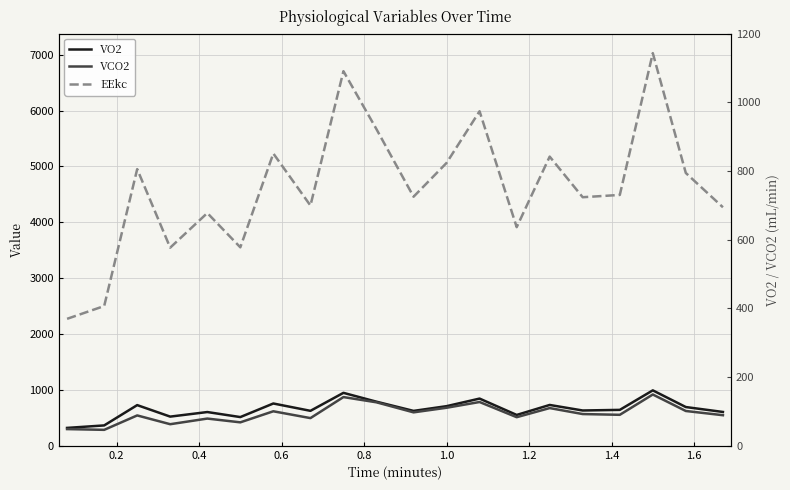

Reading left to right, transcribe all the data shown in this chart.

VO2: 320.4	364.9	728.5	522.5	604.3	514.2	757.4	626.0	948.0	789.8	625.0	709.5	845.3	552.3	731.3	632.1	643.2	992.5	693.8	605.8
VCO2: 299.1	285.6	543.7	386.6	487.5	419.9	617.9	495.7	872.2	778.6	598.7	681.1	783.9	512.2	675.4	568.3	554.8	918.4	623.1	547.7
EEkc: 2273.0	2502.0	4953.0	3547.0	4167.0	3553.0	5233.0	4301.0	6706.0	5669.0	4459.0	5064.0	5989.0	3914.0	5177.0	4450.0	4491.0	7029.0	4884.0	4270.0